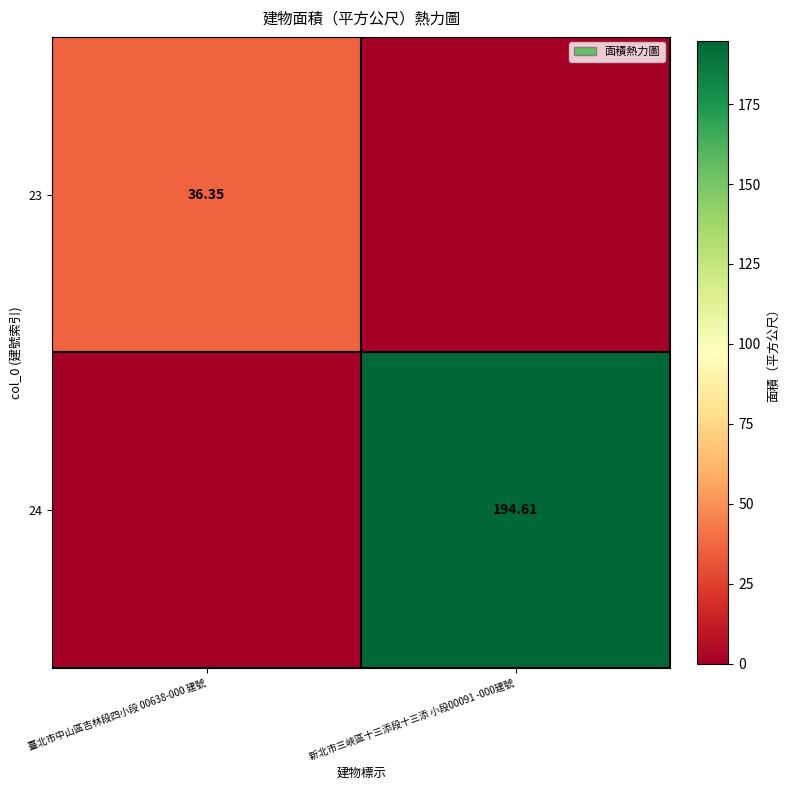

What is the maximum value shown in the chart?

194.6